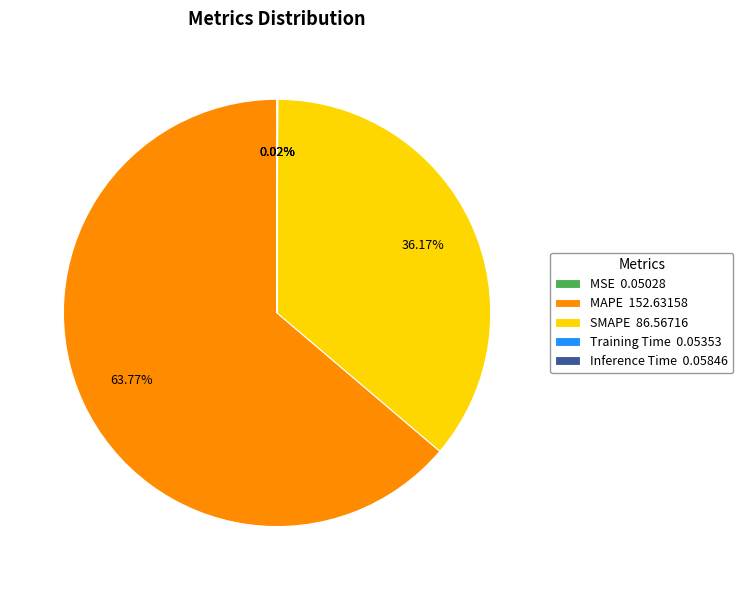

Which slice represents more than half of the pie?

MAPE